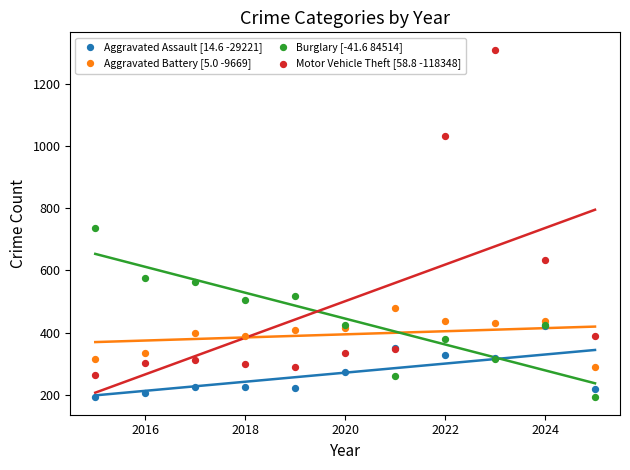

Across all series, what Y value is closest to 751?

738